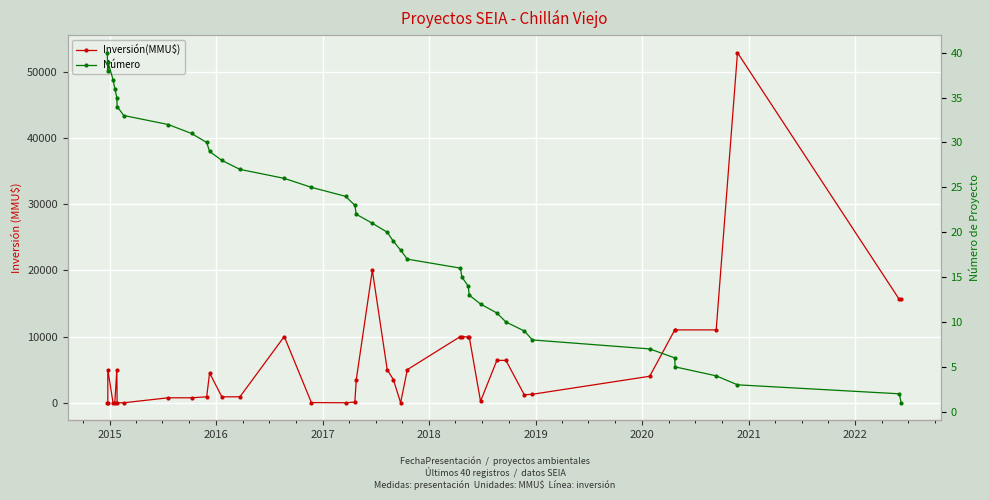

Between which two adjacent categories do Número and Inversión(MMU$) first intersect?

2015 and 2016